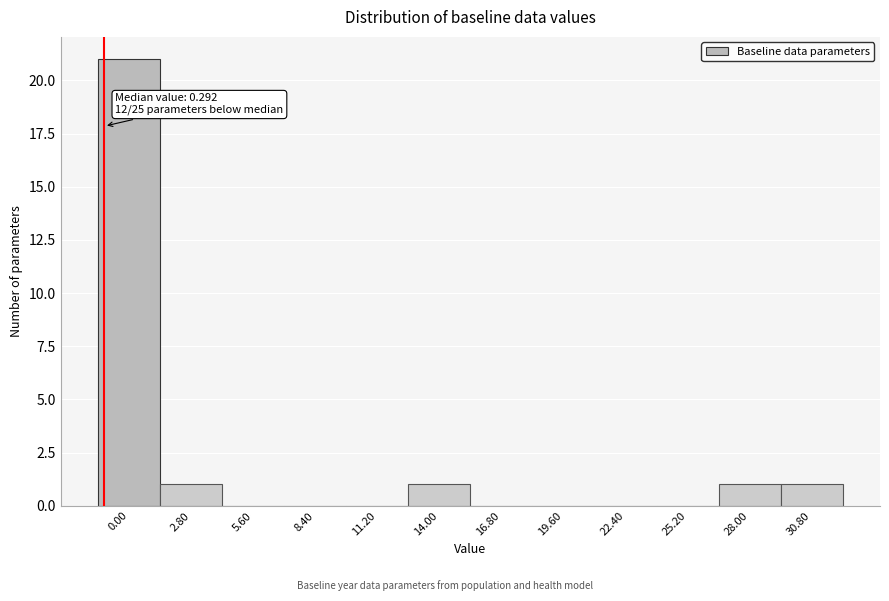

Reading right to left, extract all data points from this chart.

30.80=1	28.00=1	25.20=0	22.40=0	19.60=0	16.80=0	14.00=1	11.20=0	8.40=0	5.60=0	2.80=1	0.00=21